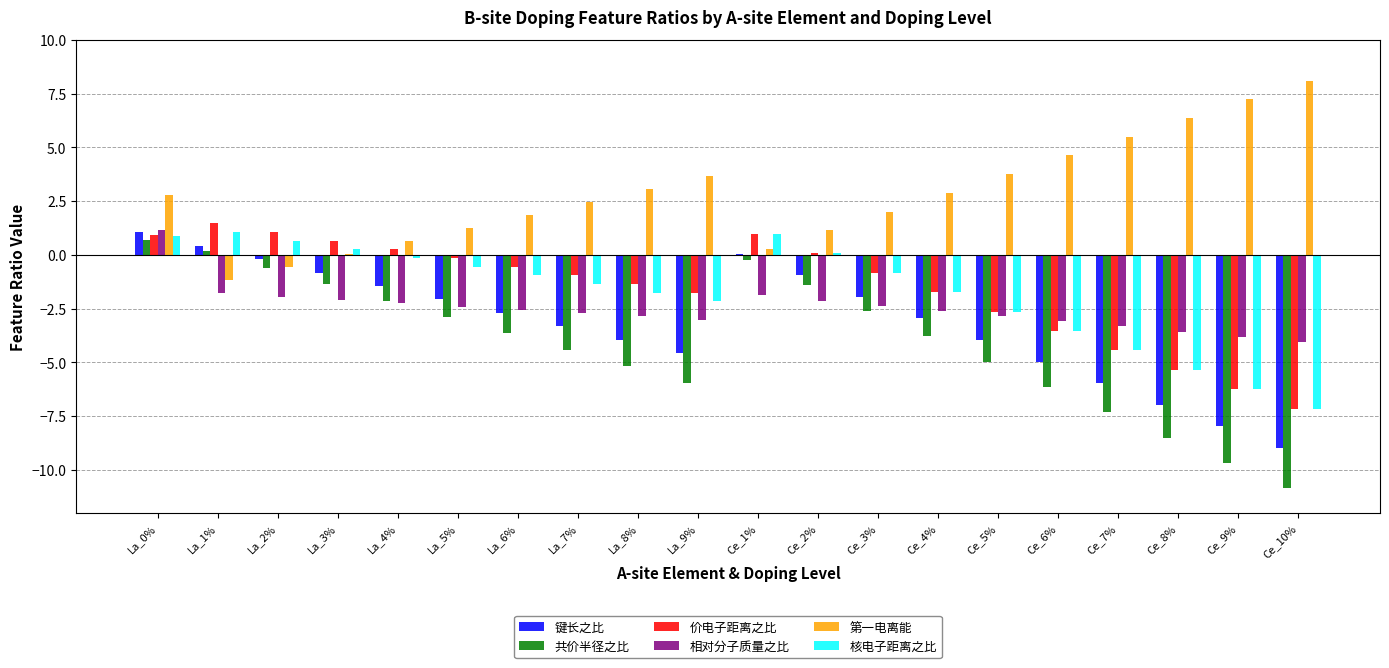

The 核电子距离之比 series shows 1.1 at La_1%. True or false?

True